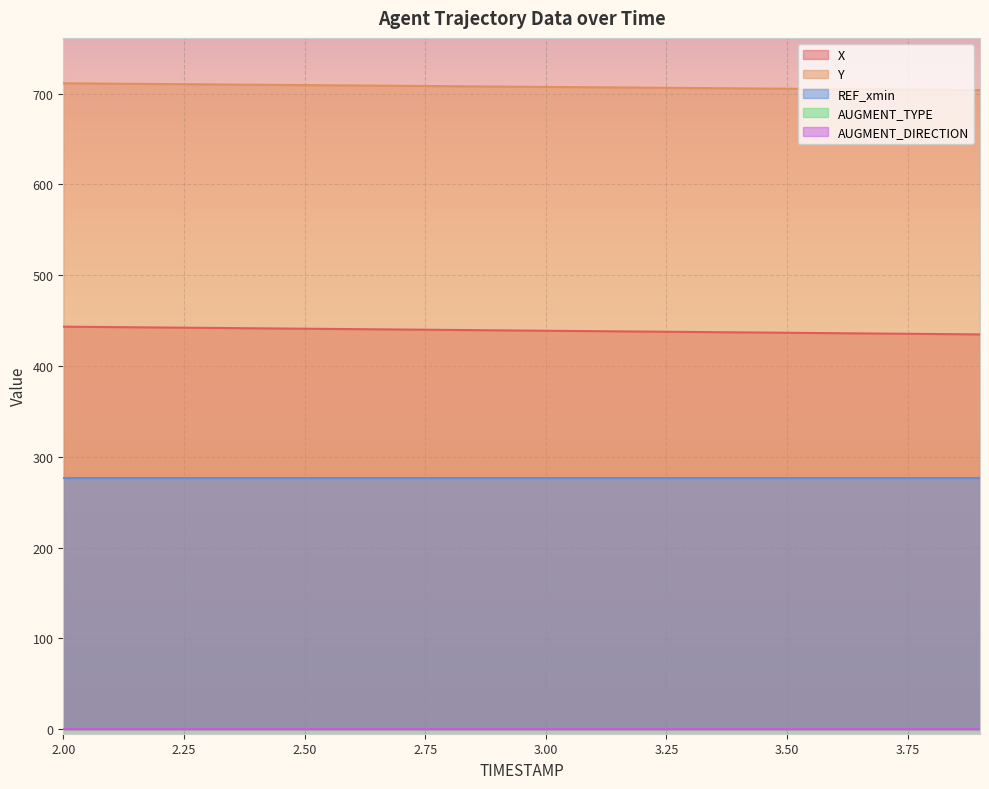

What is the spread (max minus min) of values at 2.6?

709.1